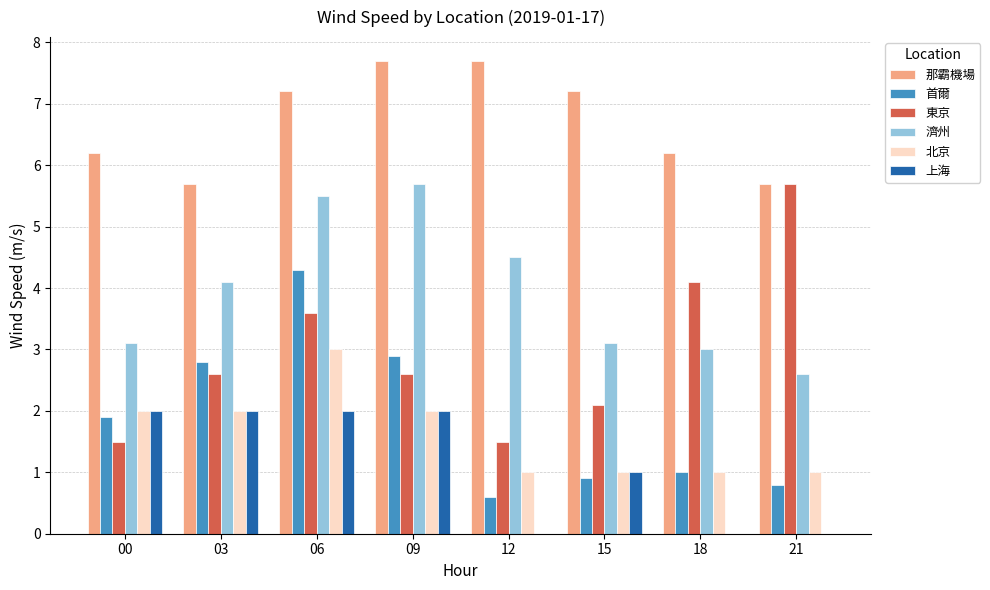

How many series are shown in this chart?

6